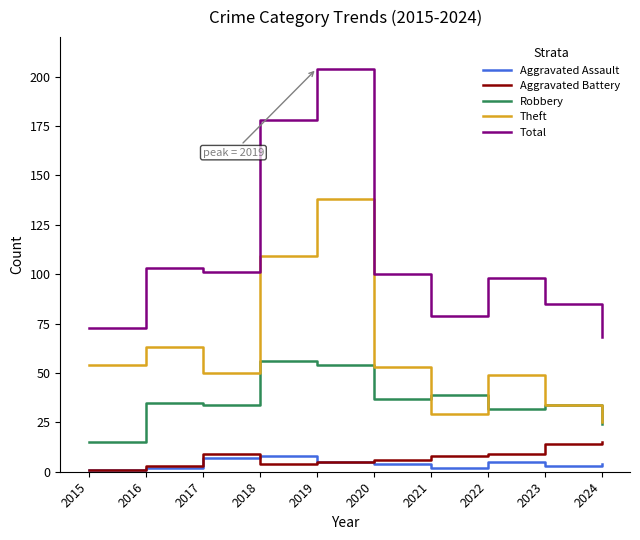

Which series has the largest total across all categories?

Total